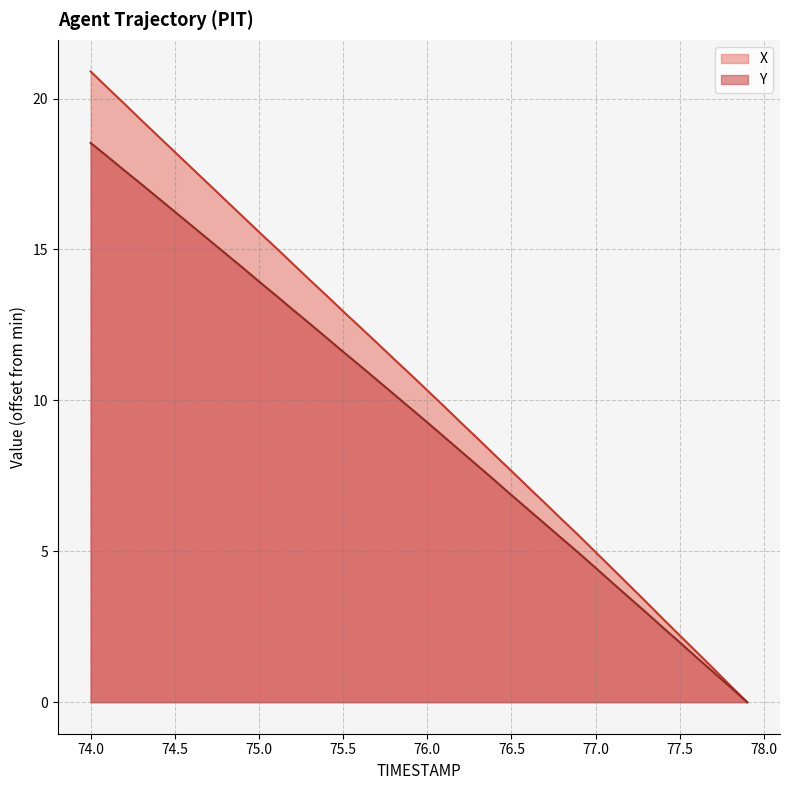

Which series has the largest total across all categories?

X